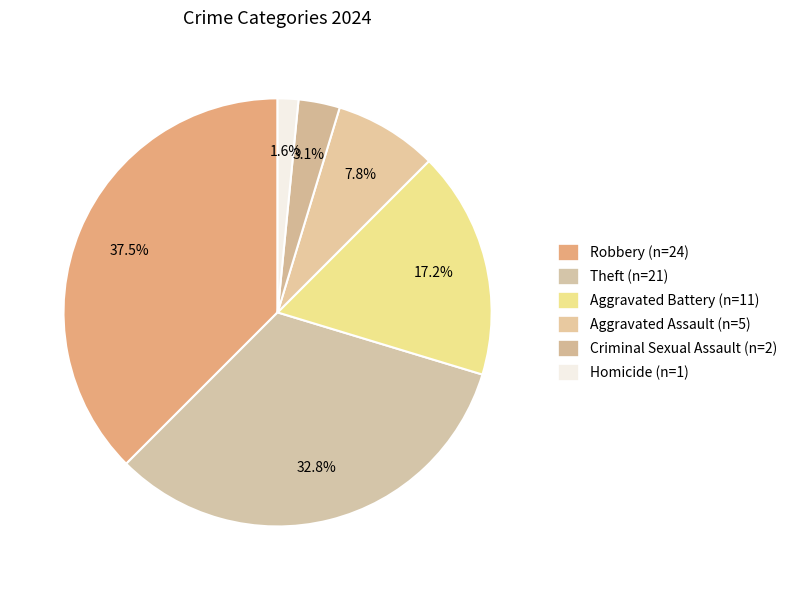

What percentage is the Criminal Sexual Assault slice, to the nearest percent?

3%